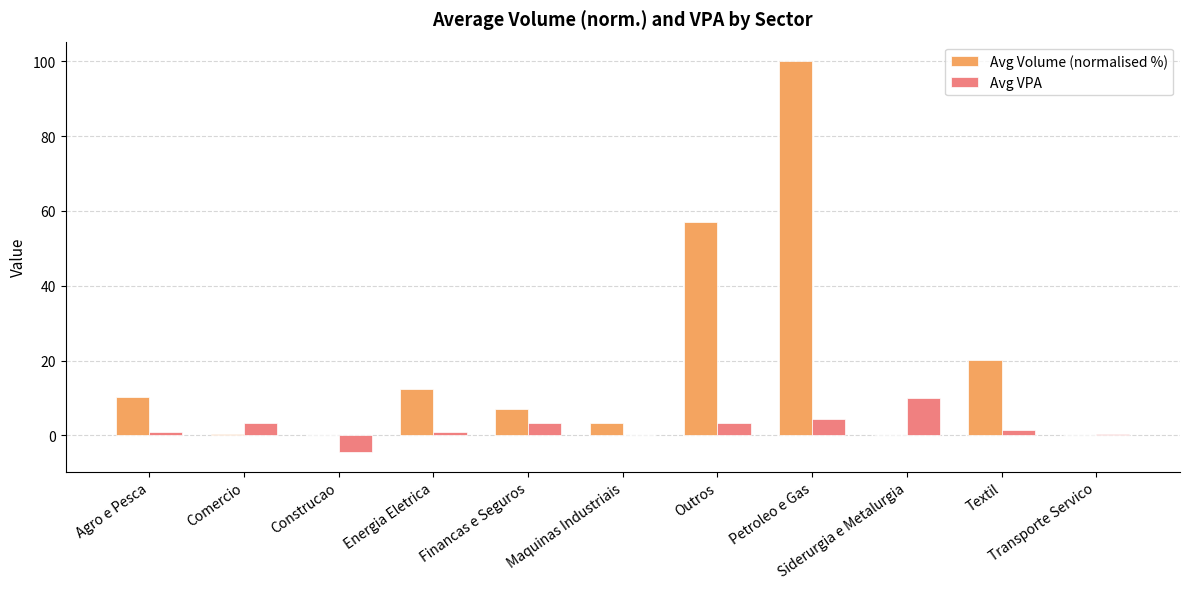

Which category has the highest value across all series?

Petroleo e Gas